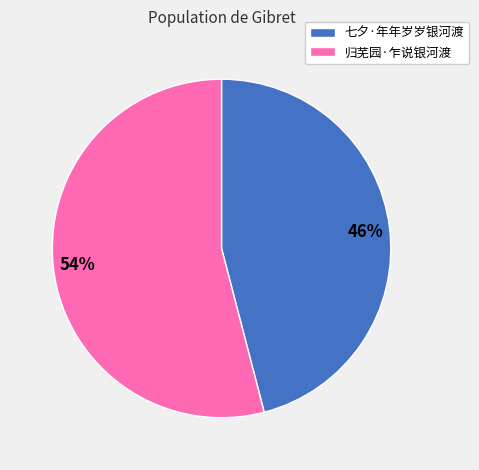

To the nearest percent, what is the average slice percentage?

50%